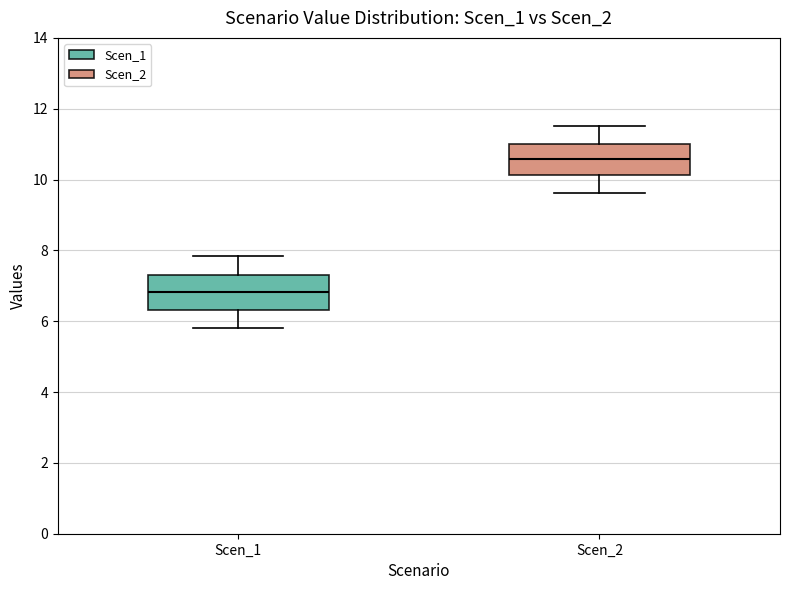

Reading left to right, read every box against the y-axis: the position of its median line, the range the box covers, and the ends of its whiskers. The values are not printed on the chart, so give them approximately, as read against the axis.

Scen_1: median 6.8, box 6.4 to 7.4, whiskers 5.8 to 7.8
Scen_2: median 10.6, box 10.2 to 11.0, whiskers 9.6 to 11.6